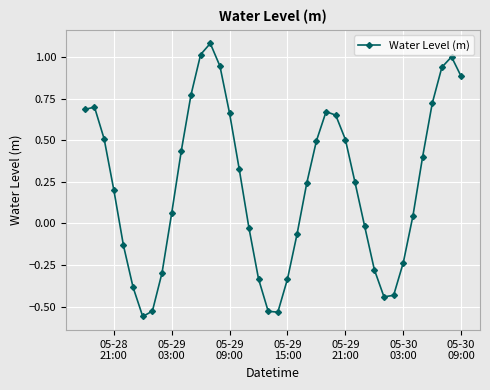

How many values are below 0?

16